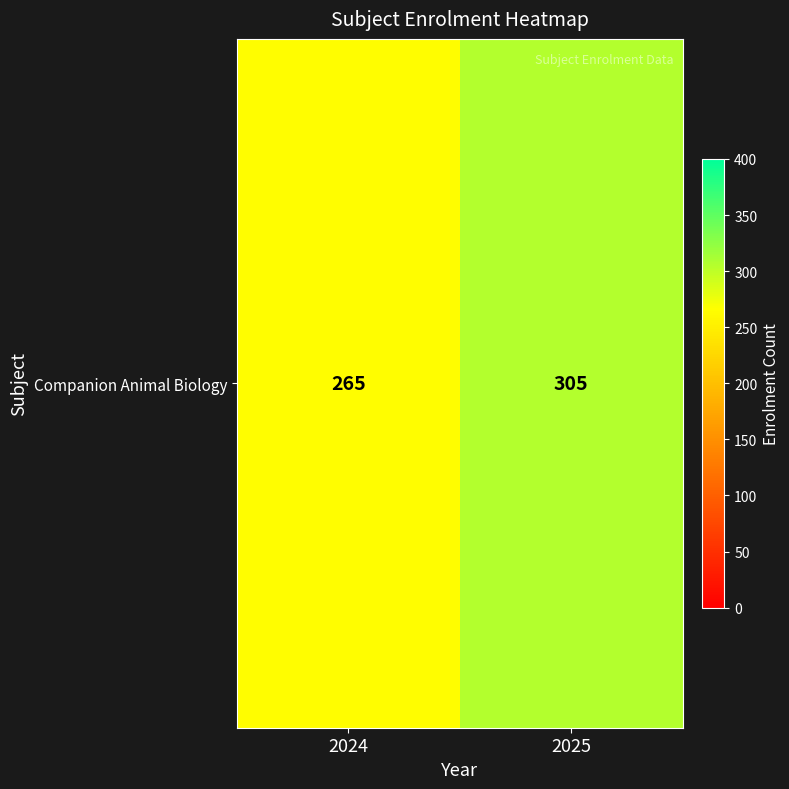

What is the difference between the maximum and minimum values?

40